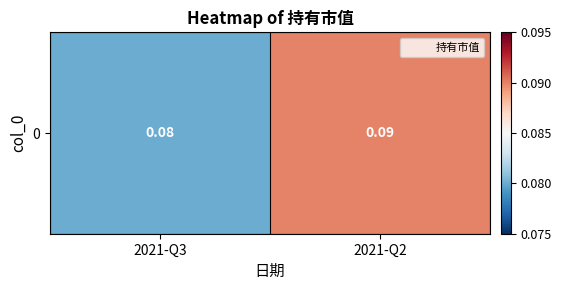

Reading left to right, transcribe all the data shown in this chart.

2021-Q3=0.1	2021-Q2=0.1